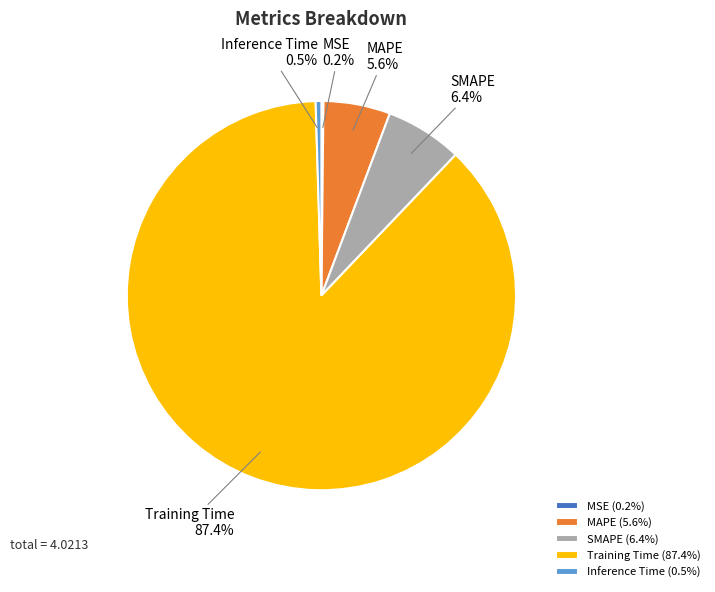

To the nearest percent, what is the average slice percentage?

20%